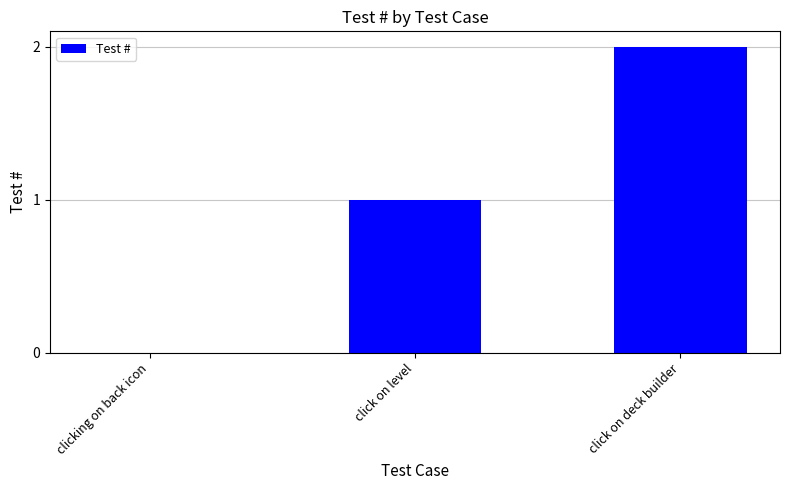

How many positive values are there?

2